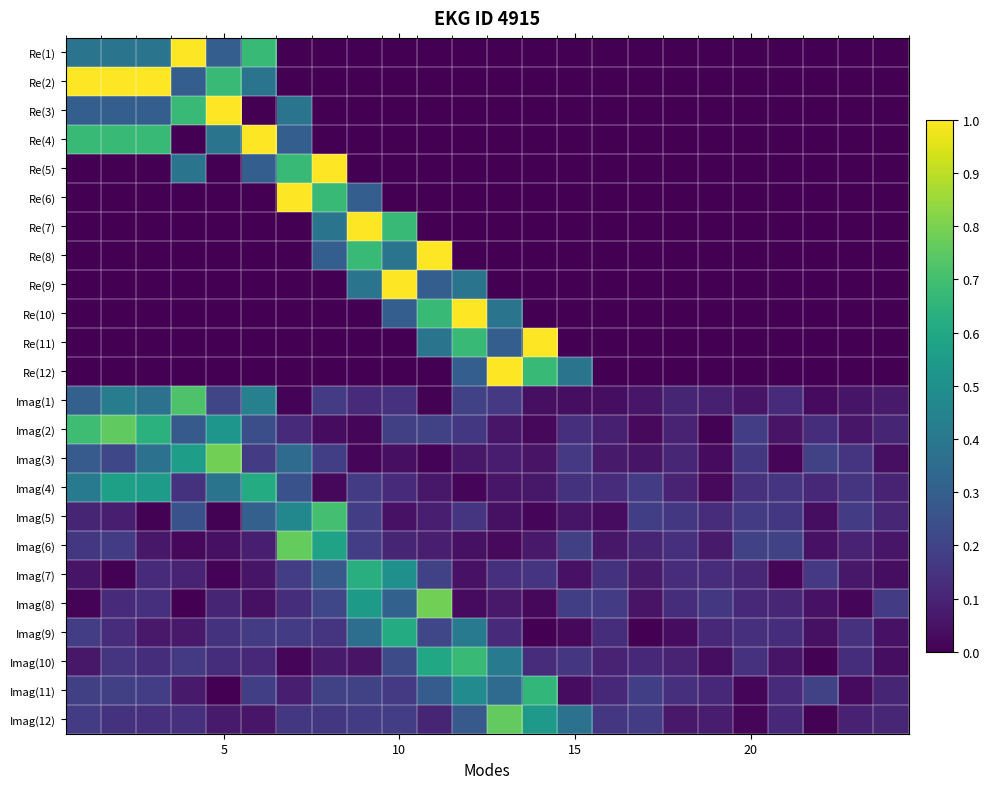

Reading left to right, what are all the values shown in this chart?

Re(1): 0.4	0.4	0.4	1.0	0.3	0.7	0.0	0.0	0.0	0.0	0.0	0.0	0.0	0.0	0.0	0.0	0.0	0.0	0.0	0.0	0.0	0.0	0.0	0.0
Re(2): 1.0	1.0	1.0	0.3	0.7	0.4	0.0	0.0	0.0	0.0	0.0	0.0	0.0	0.0	0.0	0.0	0.0	0.0	0.0	0.0	0.0	0.0	0.0	0.0
Re(3): 0.3	0.3	0.3	0.7	1.0	0.0	0.4	0.0	0.0	0.0	0.0	0.0	0.0	0.0	0.0	0.0	0.0	0.0	0.0	0.0	0.0	0.0	0.0	0.0
Re(4): 0.7	0.7	0.7	0.0	0.4	1.0	0.3	0.0	0.0	0.0	0.0	0.0	0.0	0.0	0.0	0.0	0.0	0.0	0.0	0.0	0.0	0.0	0.0	0.0
Re(5): 0.0	0.0	0.0	0.4	0.0	0.3	0.7	1.0	0.0	0.0	0.0	0.0	0.0	0.0	0.0	0.0	0.0	0.0	0.0	0.0	0.0	0.0	0.0	0.0
Re(6): 0.0	0.0	0.0	0.0	0.0	0.0	1.0	0.7	0.3	0.0	0.0	0.0	0.0	0.0	0.0	0.0	0.0	0.0	0.0	0.0	0.0	0.0	0.0	0.0
Re(7): 0.0	0.0	0.0	0.0	0.0	0.0	0.0	0.4	1.0	0.7	0.0	0.0	0.0	0.0	0.0	0.0	0.0	0.0	0.0	0.0	0.0	0.0	0.0	0.0
Re(8): 0.0	0.0	0.0	0.0	0.0	0.0	0.0	0.3	0.7	0.4	1.0	0.0	0.0	0.0	0.0	0.0	0.0	0.0	0.0	0.0	0.0	0.0	0.0	0.0
Re(9): 0.0	0.0	0.0	0.0	0.0	0.0	0.0	0.0	0.4	1.0	0.3	0.4	0.0	0.0	0.0	0.0	0.0	0.0	0.0	0.0	0.0	0.0	0.0	0.0
Re(10): 0.0	0.0	0.0	0.0	0.0	0.0	0.0	0.0	0.0	0.3	0.7	1.0	0.4	0.0	0.0	0.0	0.0	0.0	0.0	0.0	0.0	0.0	0.0	0.0
Re(11): 0.0	0.0	0.0	0.0	0.0	0.0	0.0	0.0	0.0	0.0	0.4	0.7	0.3	1.0	0.0	0.0	0.0	0.0	0.0	0.0	0.0	0.0	0.0	0.0
Re(12): 0.0	0.0	0.0	0.0	0.0	0.0	0.0	0.0	0.0	0.0	0.0	0.3	1.0	0.7	0.4	0.0	0.0	0.0	0.0	0.0	0.0	0.0	0.0	0.0
Imag(1): 0.3	0.4	0.4	0.7	0.2	0.4	0.0	0.2	0.1	0.1	0.0	0.2	0.2	0.0	0.0	0.0	0.1	0.1	0.1	0.1	0.1	0.0	0.1	0.1
Imag(2): 0.7	0.8	0.6	0.3	0.5	0.2	0.1	0.0	0.0	0.2	0.2	0.2	0.1	0.0	0.1	0.1	0.0	0.1	0.0	0.2	0.1	0.1	0.1	0.1
Imag(3): 0.3	0.2	0.4	0.6	0.8	0.2	0.4	0.2	0.0	0.0	0.0	0.1	0.1	0.1	0.2	0.1	0.1	0.1	0.0	0.2	0.0	0.2	0.2	0.0
Imag(4): 0.4	0.6	0.5	0.1	0.4	0.6	0.3	0.0	0.2	0.1	0.1	0.0	0.1	0.1	0.1	0.1	0.2	0.1	0.0	0.1	0.2	0.1	0.2	0.1
Imag(5): 0.1	0.1	0.0	0.3	0.0	0.3	0.5	0.7	0.2	0.0	0.1	0.2	0.0	0.0	0.1	0.0	0.2	0.2	0.1	0.2	0.2	0.0	0.2	0.1
Imag(6): 0.2	0.2	0.1	0.0	0.0	0.1	0.8	0.6	0.2	0.1	0.1	0.0	0.0	0.1	0.2	0.1	0.1	0.1	0.1	0.2	0.2	0.1	0.1	0.1
Imag(7): 0.1	0.0	0.1	0.1	0.0	0.1	0.2	0.3	0.6	0.5	0.2	0.0	0.1	0.2	0.0	0.1	0.1	0.1	0.1	0.1	0.0	0.2	0.1	0.0
Imag(8): 0.0	0.1	0.1	0.0	0.1	0.0	0.1	0.2	0.5	0.3	0.8	0.0	0.1	0.0	0.2	0.2	0.1	0.1	0.2	0.1	0.1	0.0	0.0	0.2
Imag(9): 0.2	0.1	0.1	0.1	0.1	0.2	0.2	0.2	0.4	0.6	0.2	0.4	0.1	0.0	0.0	0.1	0.0	0.0	0.1	0.1	0.1	0.0	0.1	0.0
Imag(10): 0.1	0.1	0.1	0.2	0.1	0.1	0.0	0.1	0.1	0.2	0.6	0.7	0.4	0.1	0.2	0.1	0.1	0.1	0.0	0.1	0.1	0.0	0.1	0.0
Imag(11): 0.2	0.2	0.2	0.1	0.0	0.2	0.1	0.2	0.2	0.2	0.3	0.5	0.3	0.7	0.0	0.1	0.2	0.1	0.1	0.0	0.1	0.2	0.0	0.1
Imag(12): 0.2	0.1	0.1	0.1	0.1	0.1	0.2	0.2	0.2	0.2	0.1	0.3	0.8	0.5	0.4	0.2	0.2	0.1	0.1	0.0	0.1	0.0	0.1	0.1